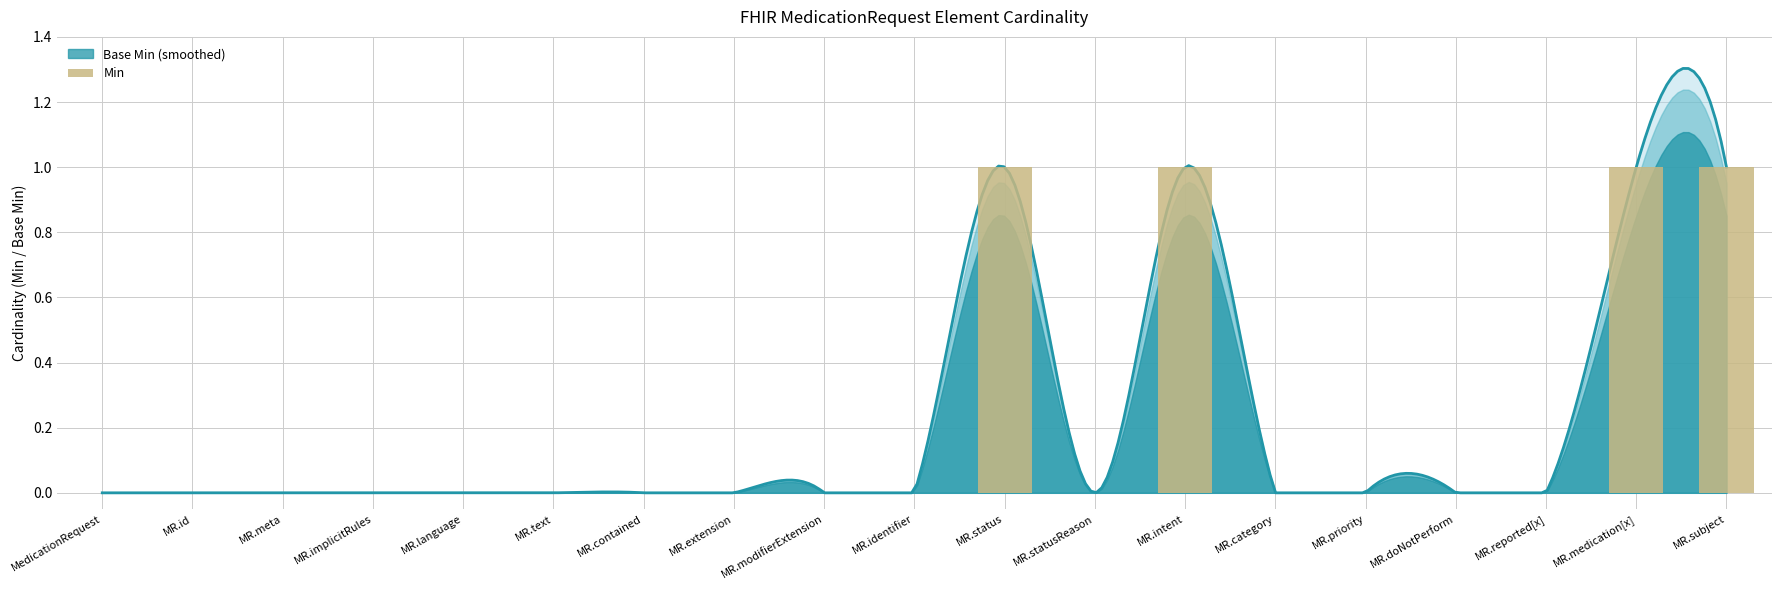

Between MR.meta and MR.id, which is larger?

MR.meta